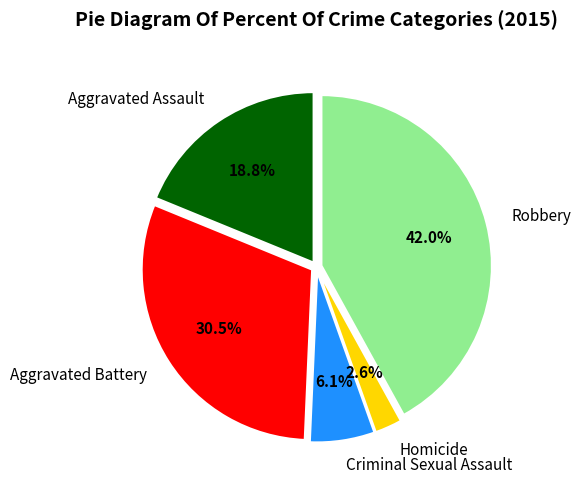

Is it true that Robbery is 42% of the pie?

True